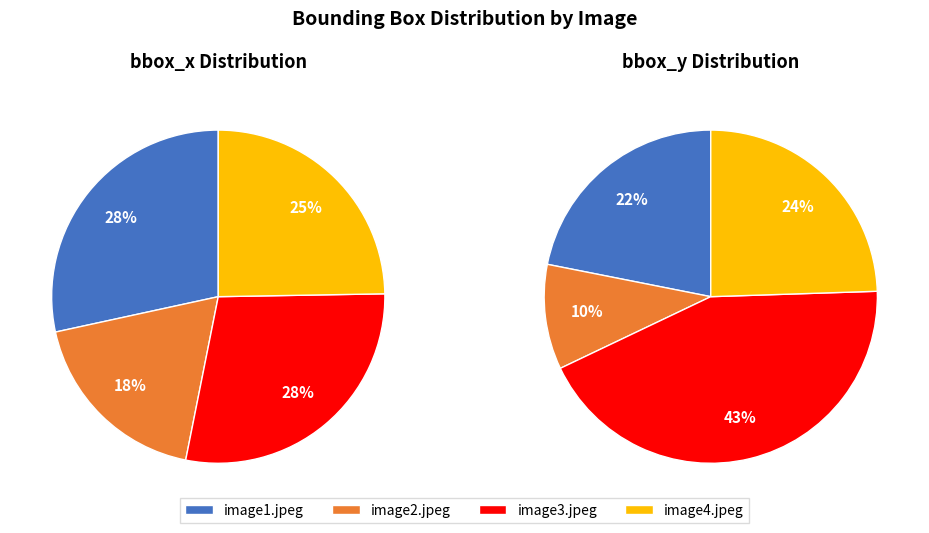

Which slice is the smallest?

image2.jpeg